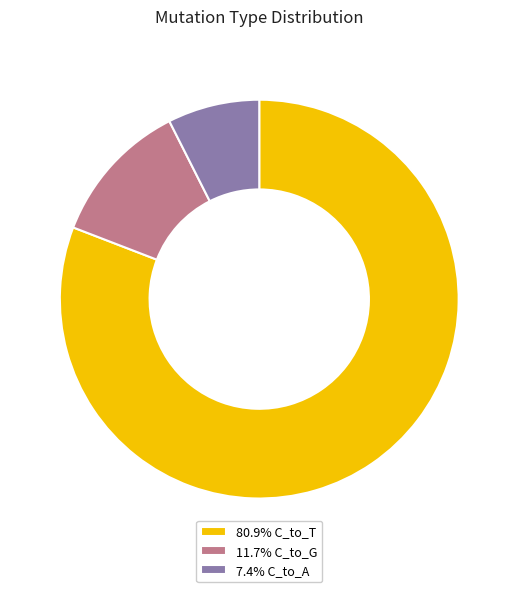

Combined, do 7.4% C_to_A and 80.9% C_to_T account for over 50%?

Yes